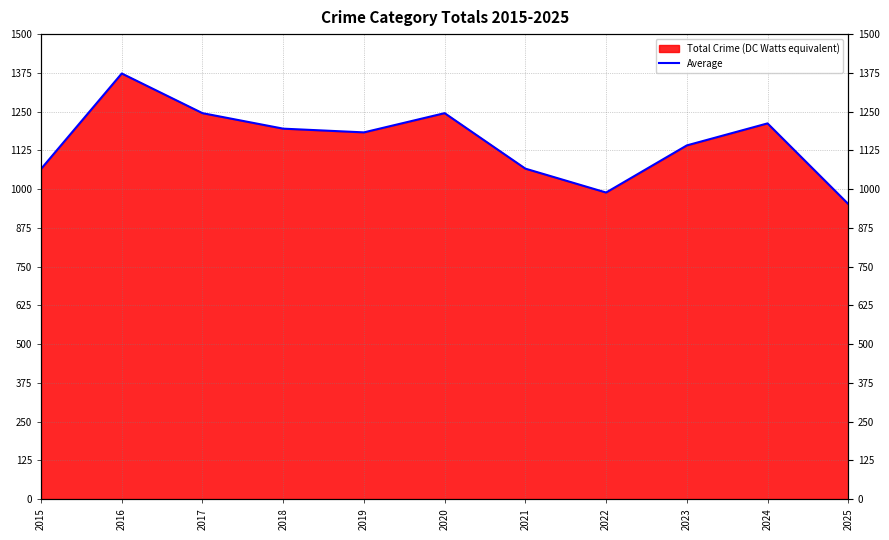

The value at 2018 is 1195. True or false?

True